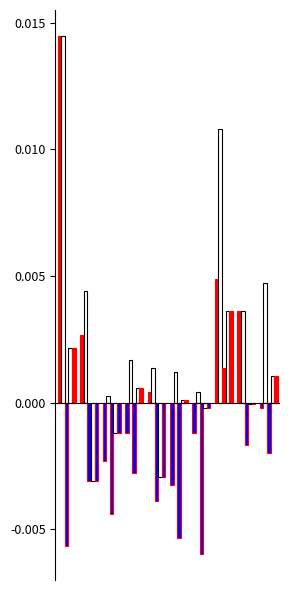

The value of Adj Close at 2 is -0.0. True or false?

False